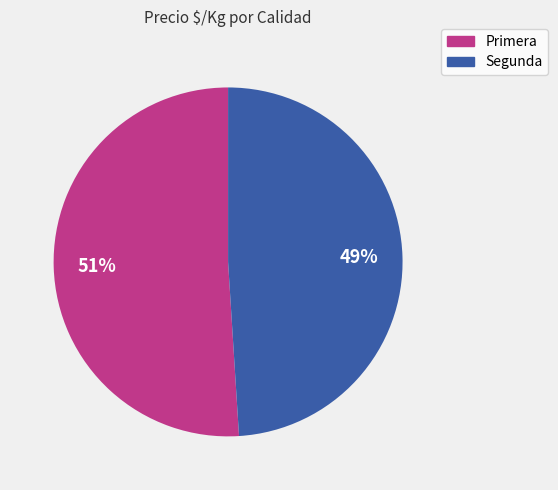

What is the smallest slice in the pie chart?

Segunda